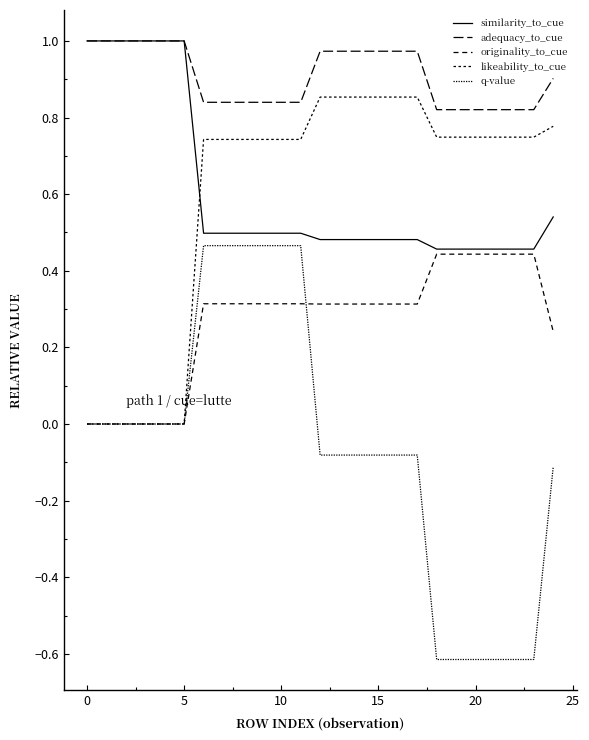

True or false: likeability_to_cue and originality_to_cue cross at least once.

False